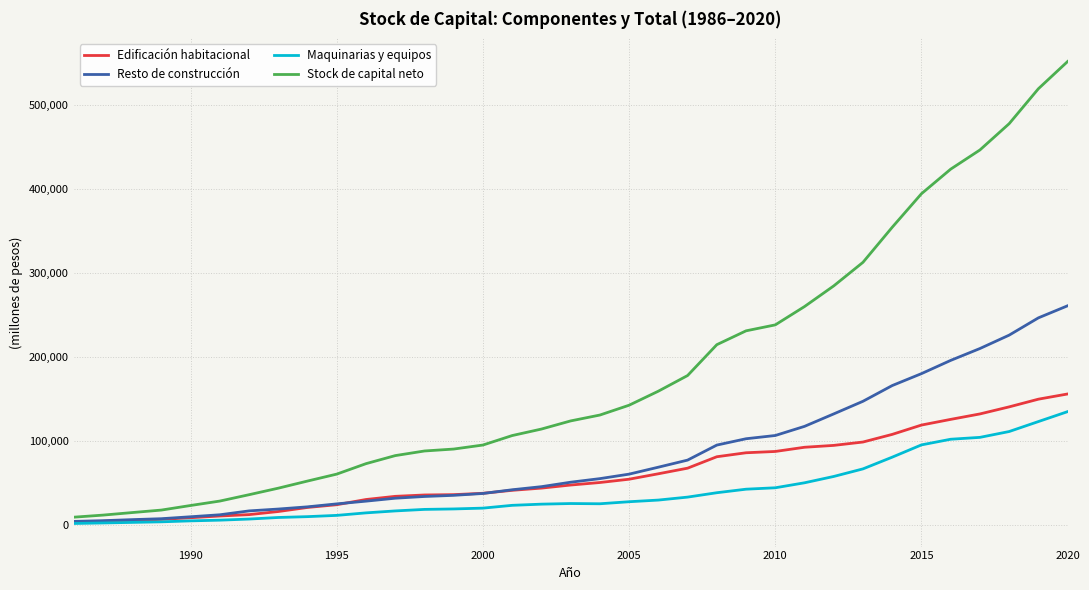

Is this an area chart (filled region under the line)?

No